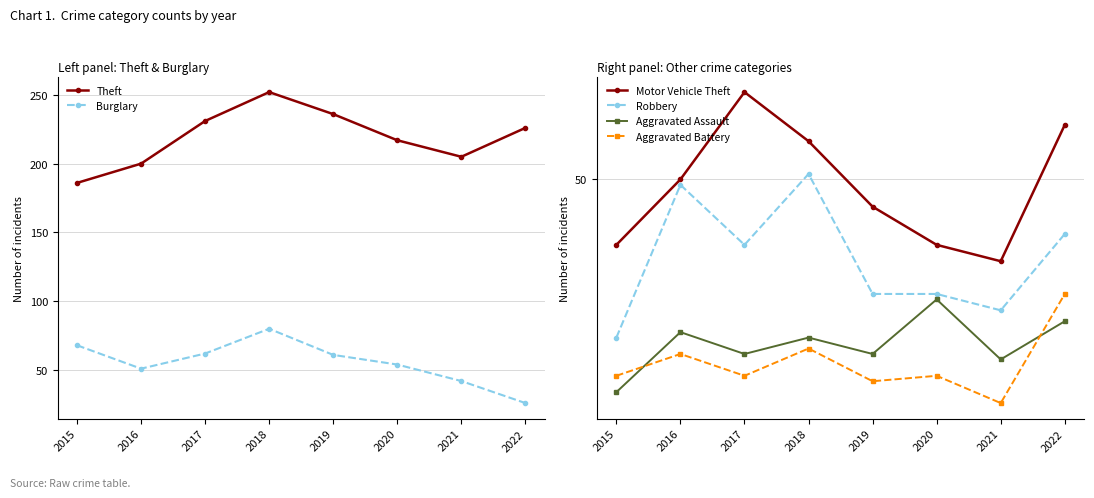

Reading left to right, what are all the values shown in this chart?

Theft: 186	200	231	252	236	217	205	226
Burglary: 68	51	62	80	61	54	42	26
Motor Vehicle Theft: 38	50	66	57	45	38	35	60
Robbery: 21	49	38	51	29	29	26	40
Aggravated Assault: 11	22	18	21	18	28	17	24
Aggravated Battery: 14	18	14	19	13	14	9	29